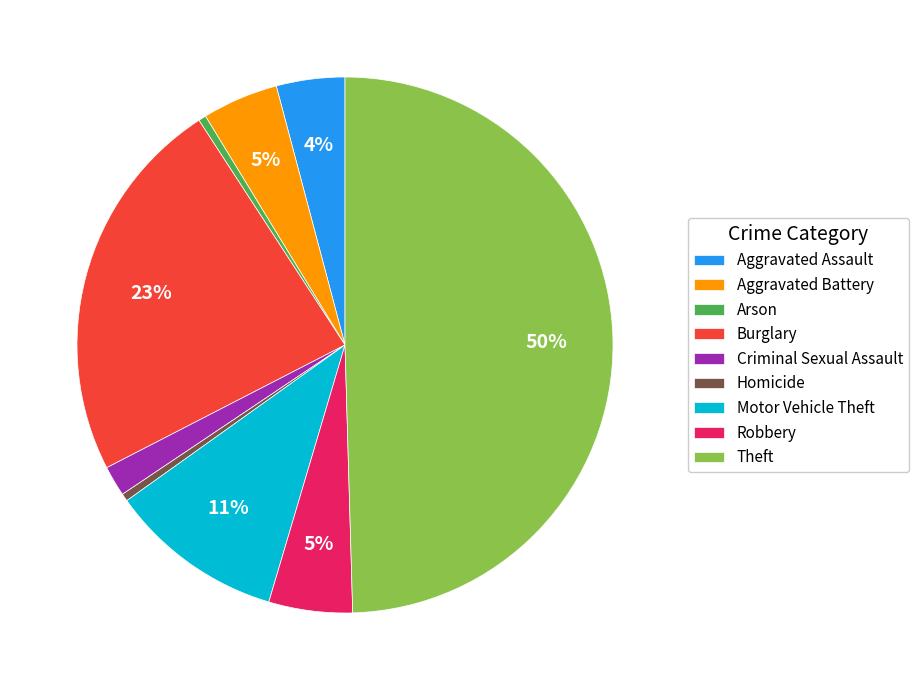

To the nearest percent, what is the difference between the Aggravated Battery and Motor Vehicle Theft slice percentages?

6%